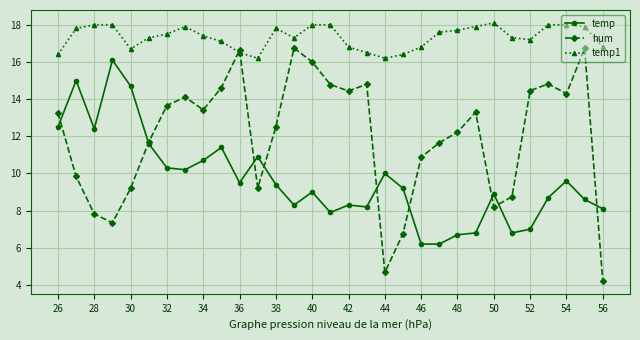

List the series in order of their peak value, lowest first.

temp, hum, temp1